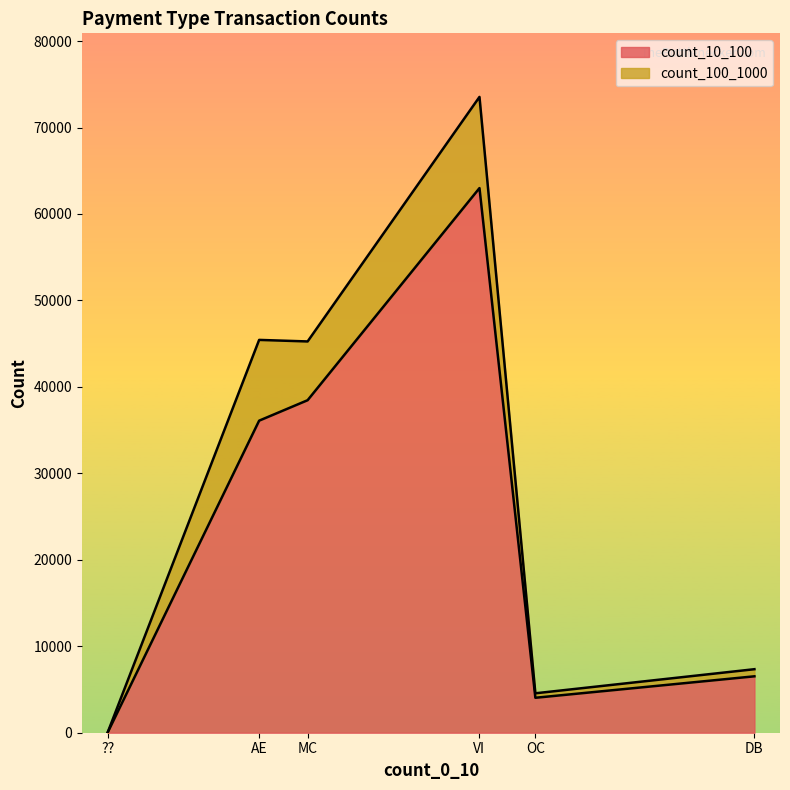

Between OC and DB, which series saw the biggest shift?

count_10_100